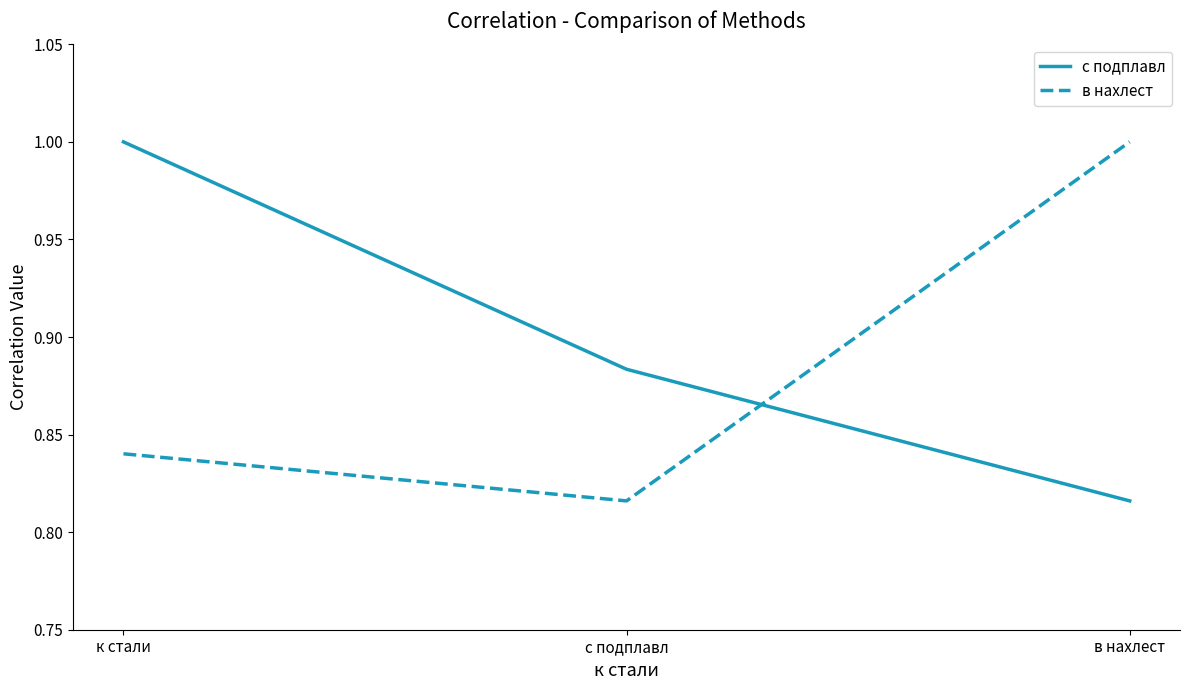

What is the greatest value displayed?

1.0